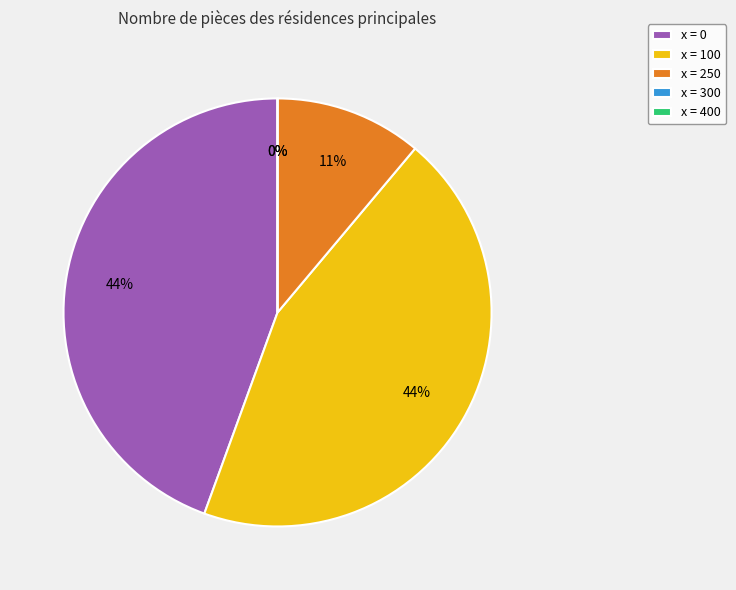

Rank the categories by value from highest to lowest.

0, 100, 250, 300, 400